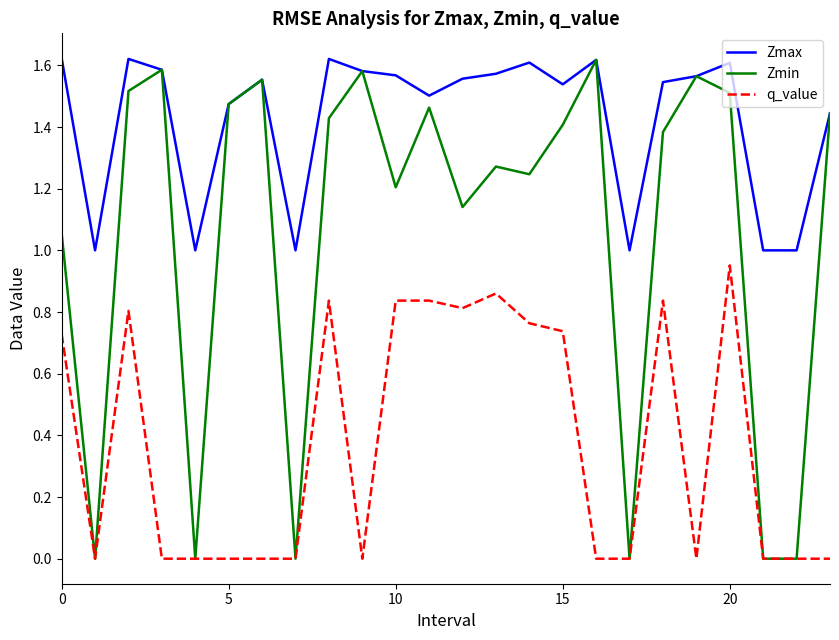

Which series has the widest spread of values?

Zmin